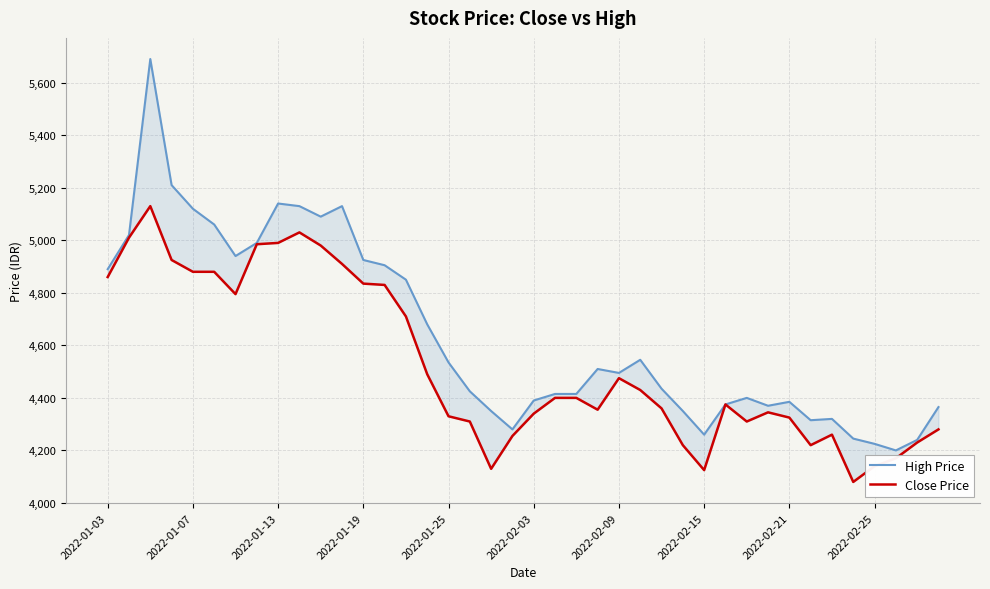

Reading left to right, what are all the values shown in this chart?

High Price: 4890	5020	5690	5210	5120	5060	4940	4990	5140	5130	5090	5130	4925	4905	4850	4680	4535	4425	4350	4280	4390	4415	4415	4510	4495	4545	4435	4350	4260	4375	4400	4370	4385	4315	4320	4245	4225	4200	4240	4365
Close Price: 4860	5010	5130	4925	4880	4880	4795	4985	4990	5030	4980	4910	4835	4830	4710	4490	4330	4310	4130	4255	4340	4400	4400	4355	4475	4430	4360	4220	4125	4375	4310	4345	4325	4220	4260	4080	4140	4170	4230	4280